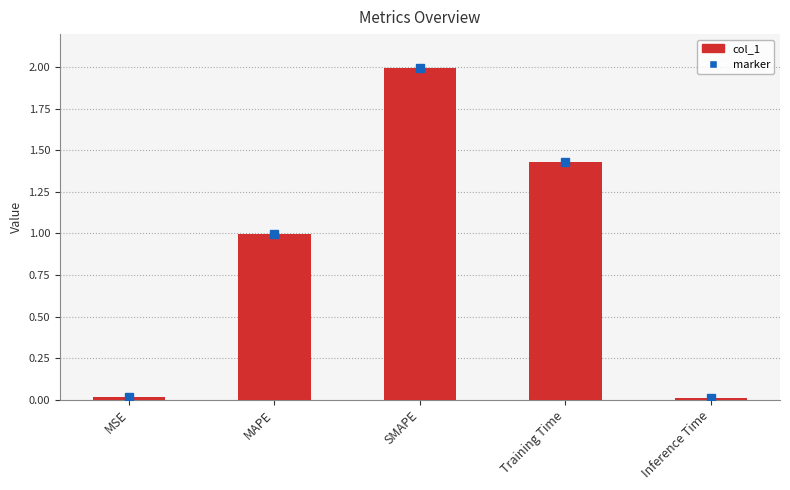

How many distinct data groups are displayed?

1